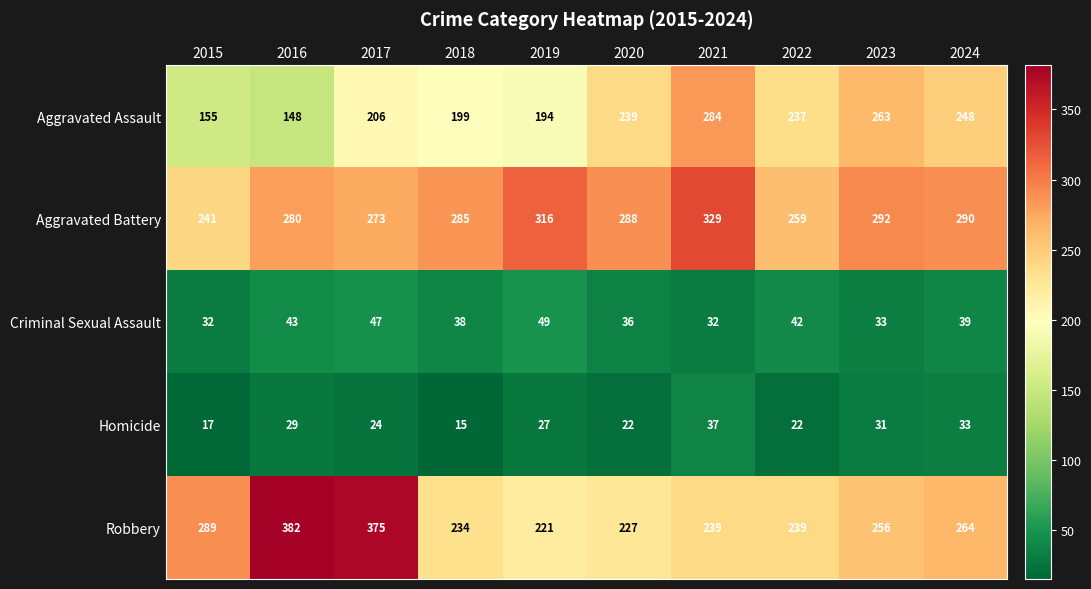

Rank the series by their maximum value, from lowest to highest.

Homicide, Criminal Sexual Assault, Aggravated Assault, Aggravated Battery, Robbery